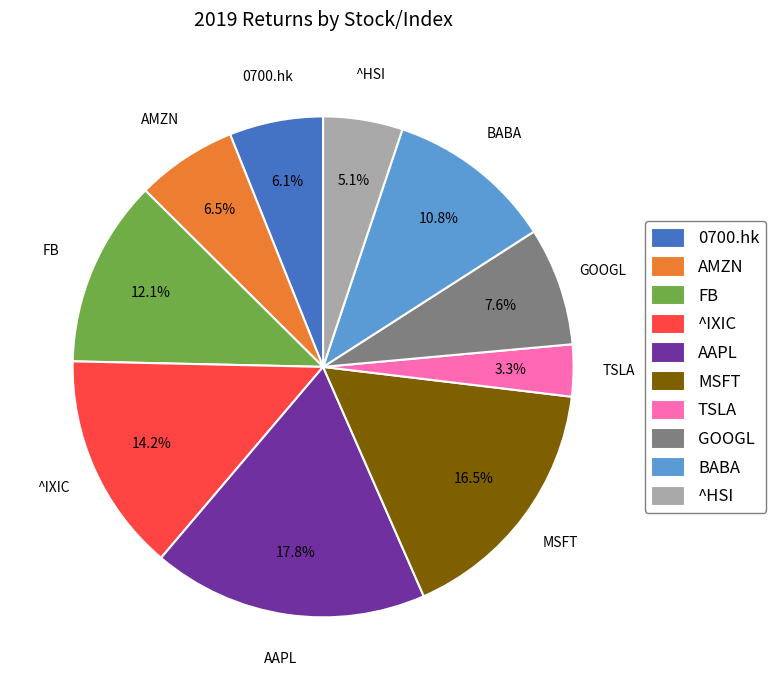

Is the sum of TSLA and BABA greater than half?

No